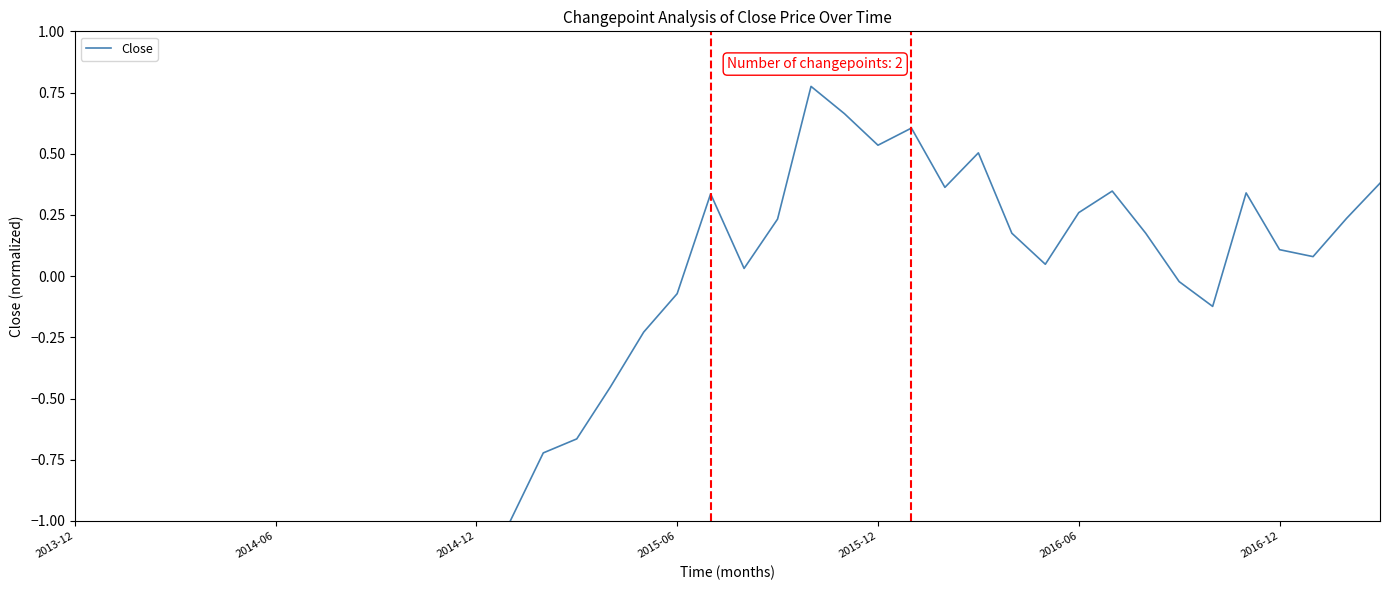

What is the greatest value displayed?

0.8